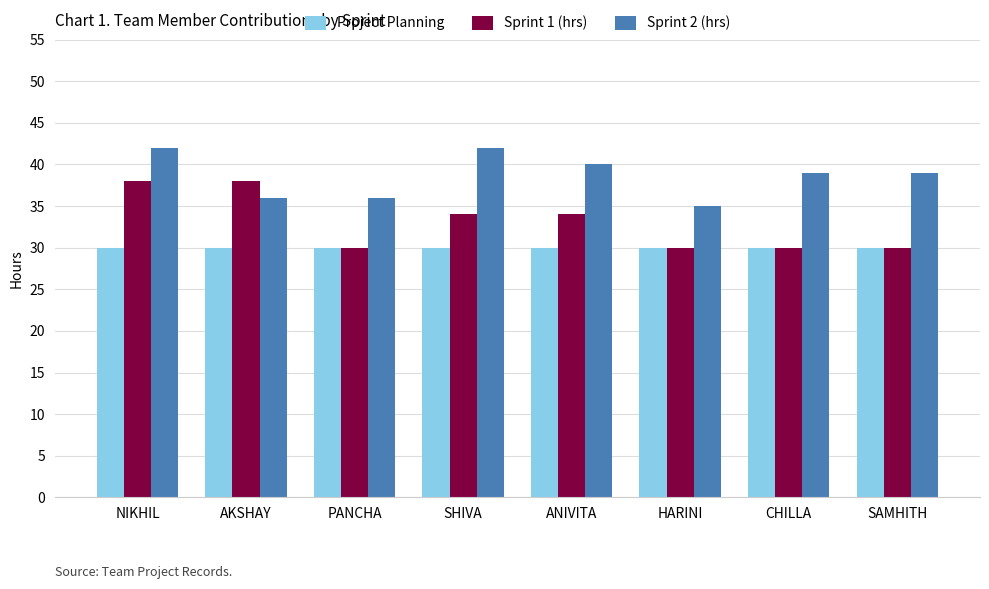

Reading left to right, extract all data points from this chart.

Project Planning: 30	30	30	30	30	30	30	30
Sprint 1 (hrs): 38	38	30	34	34	30	30	30
Sprint 2 (hrs): 42	36	36	42	40	35	39	39